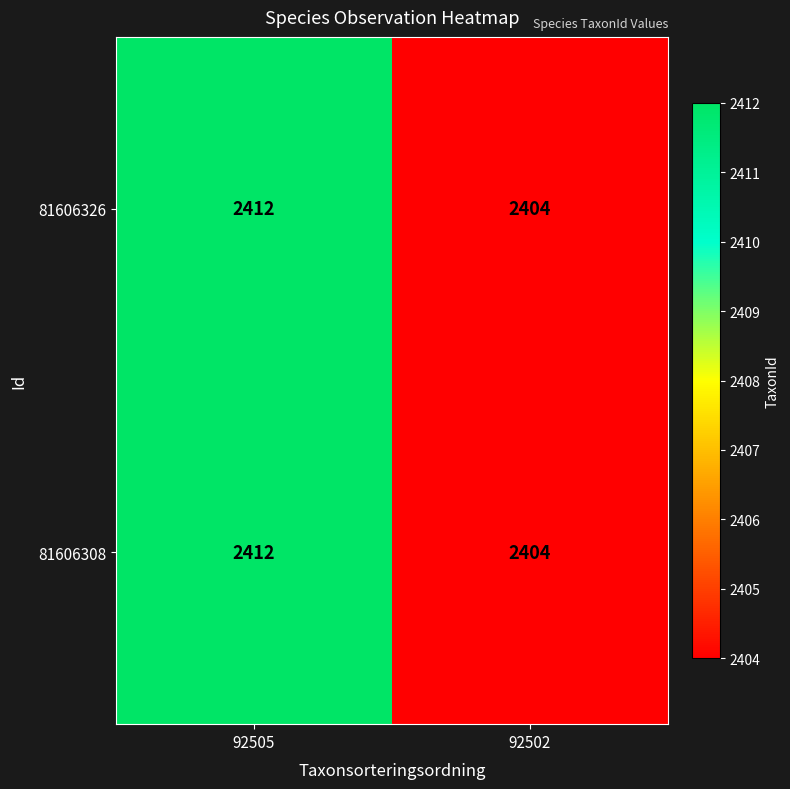

Reading left to right, extract all data points from this chart.

81606326: 2412	2404
81606308: 2412	2404